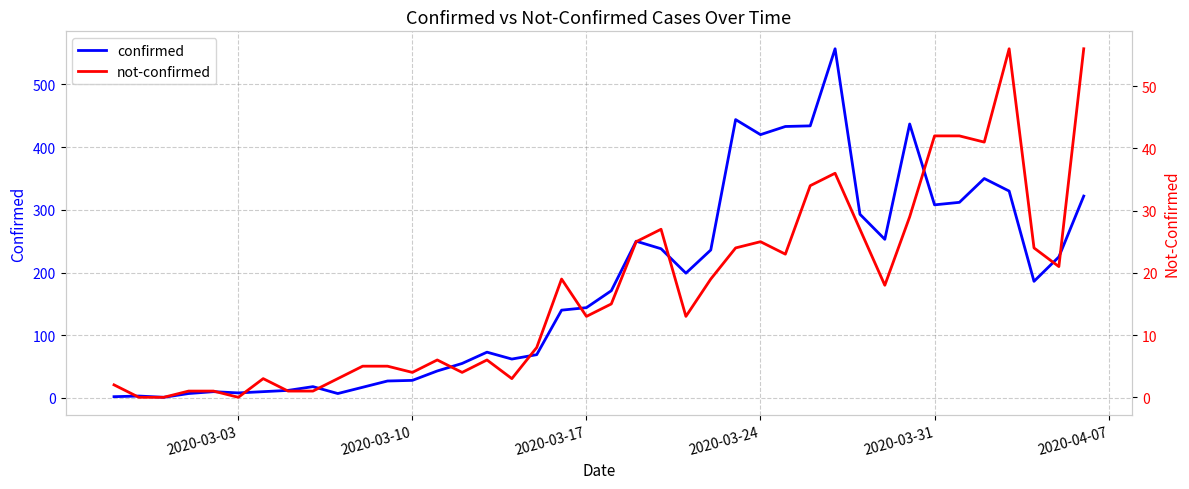

Is it true that confirmed equals 420 at 2020-03-24?

True